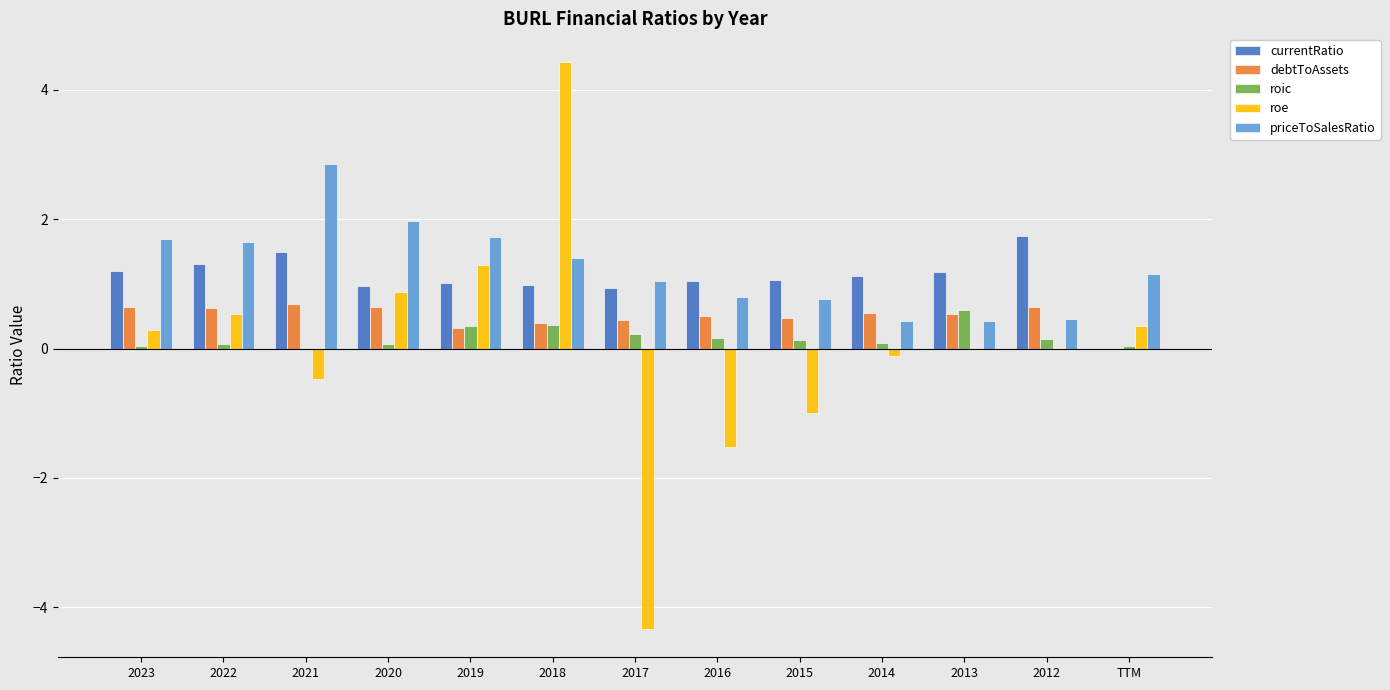

What is the highest value of the roe series?

4.4